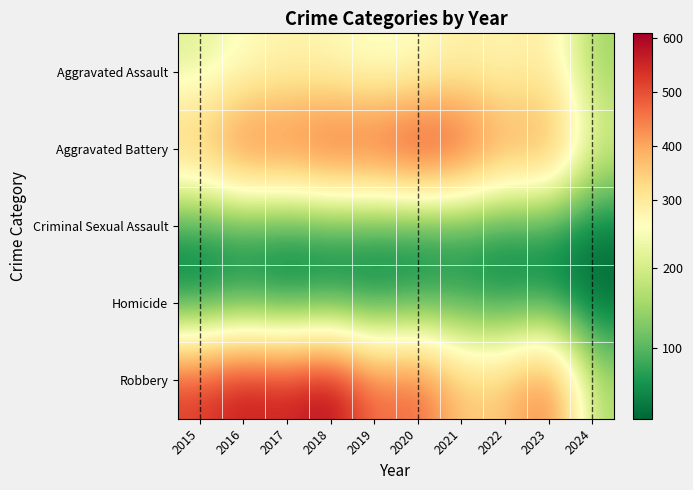

Which series has the largest total across all categories?

Robbery